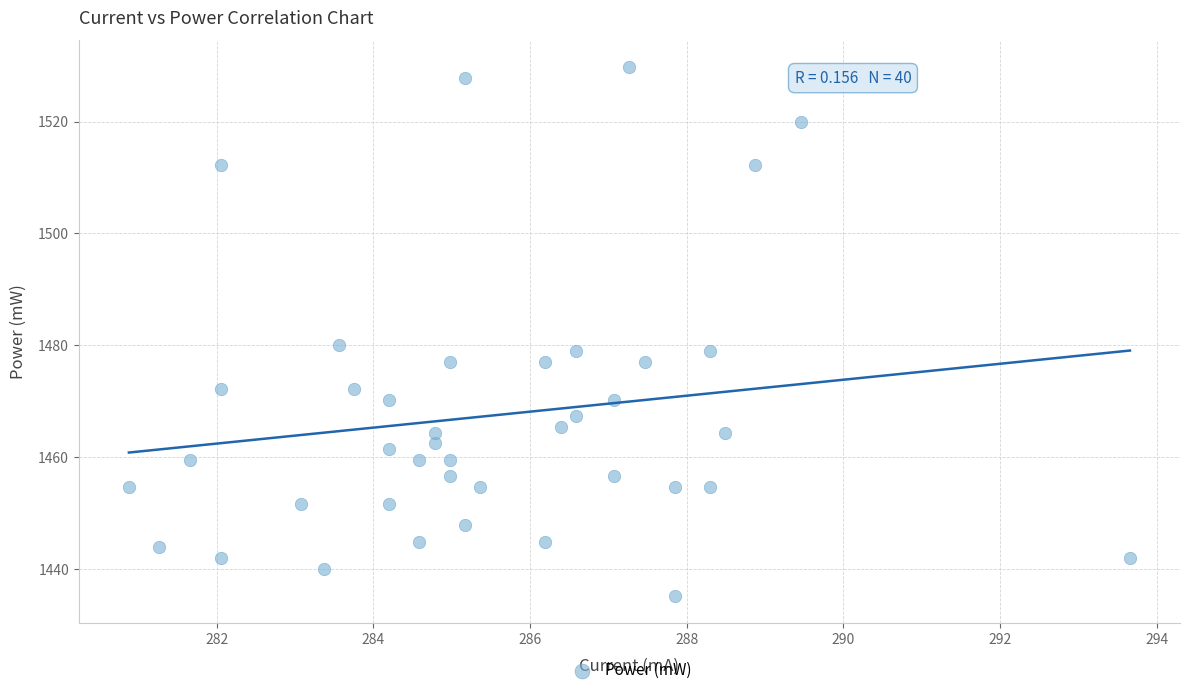

What is the range of Y values (max minus min)?

94.6